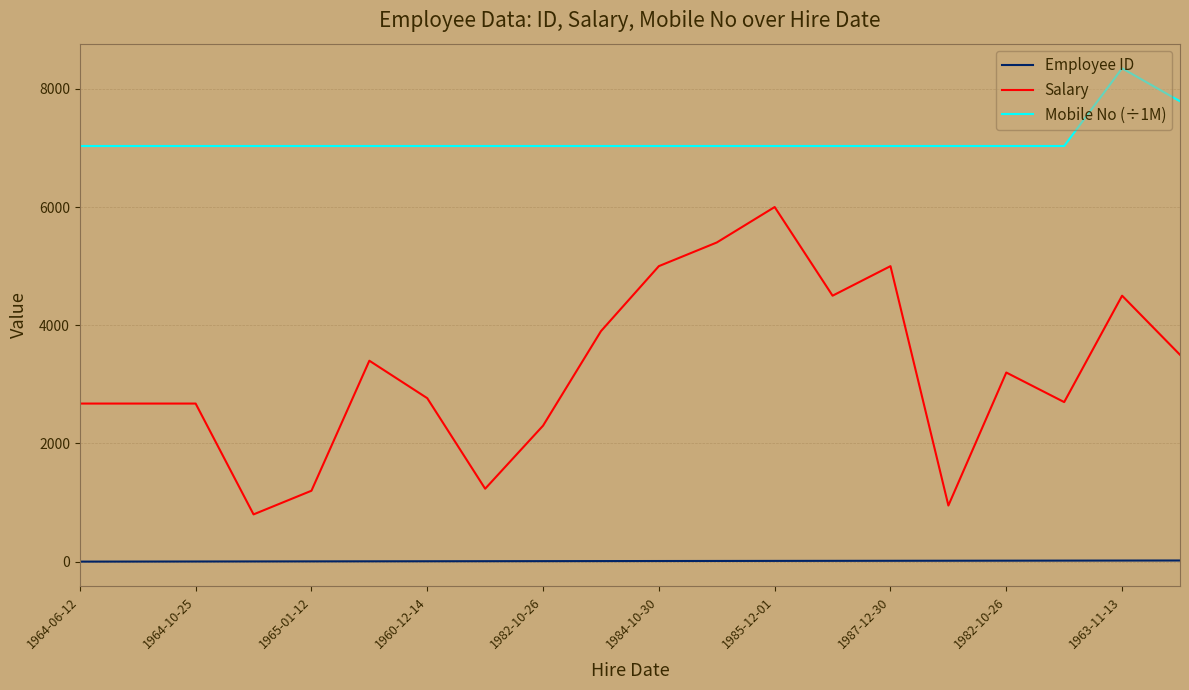

True or false: Employee ID and Salary intersect in this chart.

False